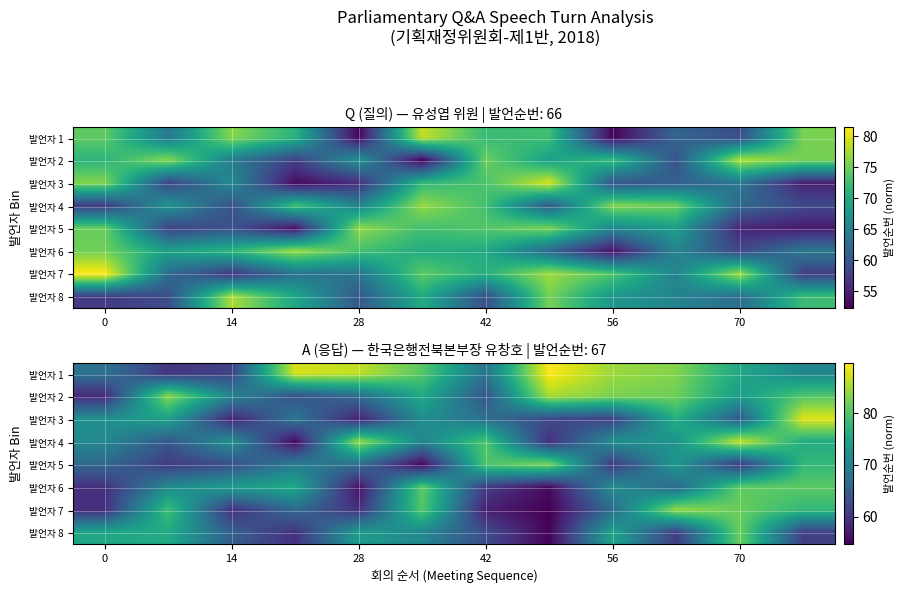

The 발언자 3 series shows 25.0 at 28. True or false?

False